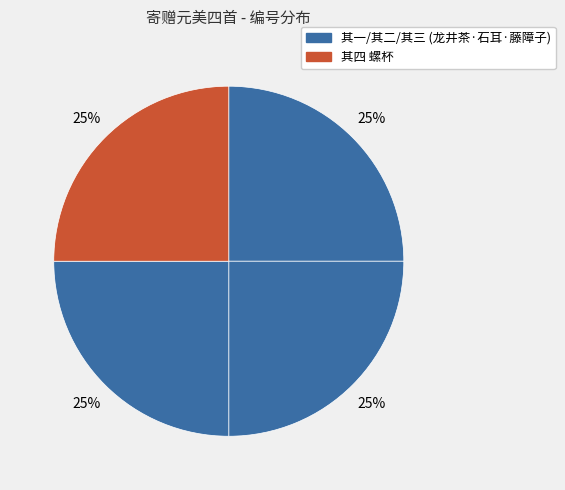

How many segments does this pie chart have?

4